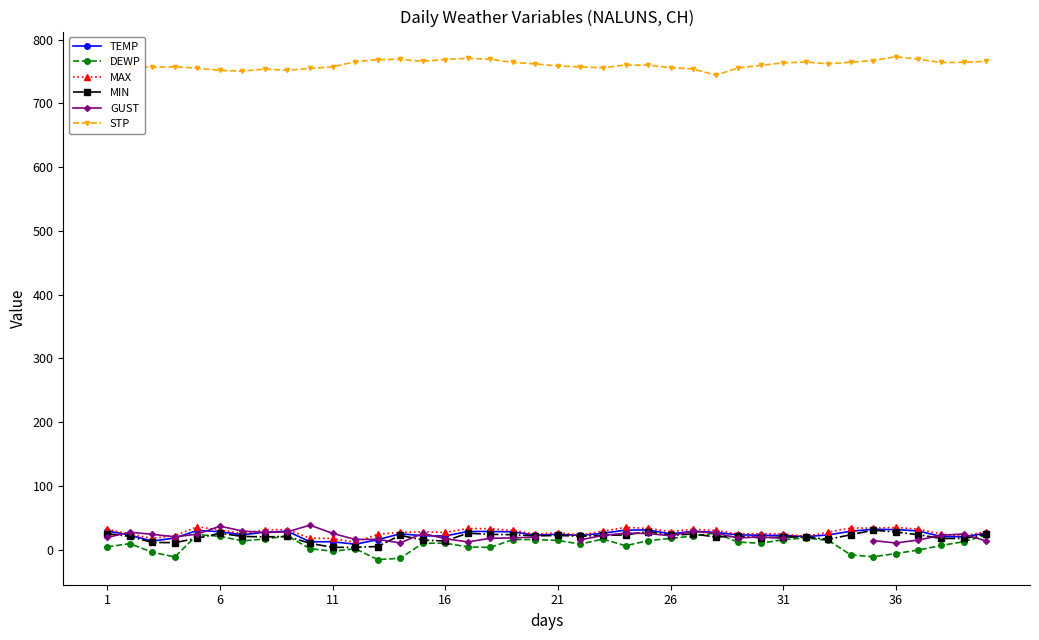

Which series has the largest range (max minus min)?

DEWP